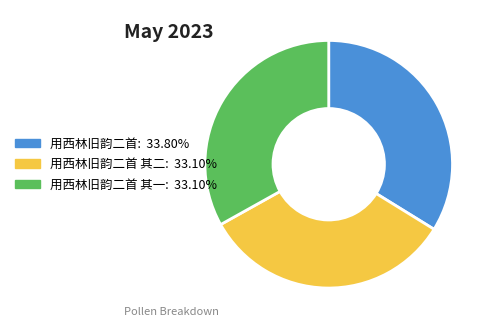

Is there any slice that represents more than half of the pie?

No